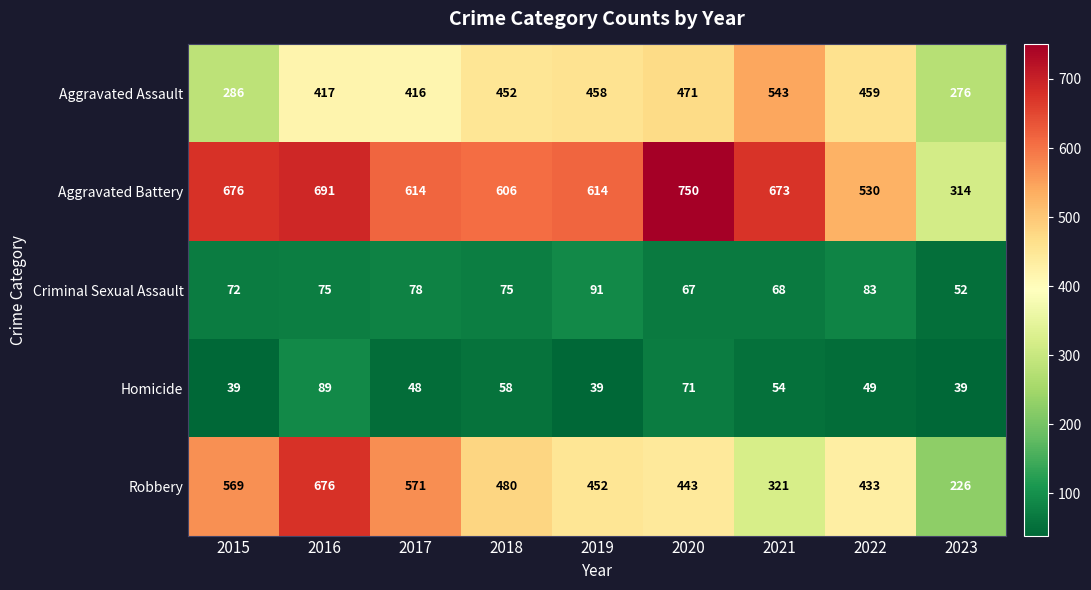

At how many categories does at least one series exceed 150?

9